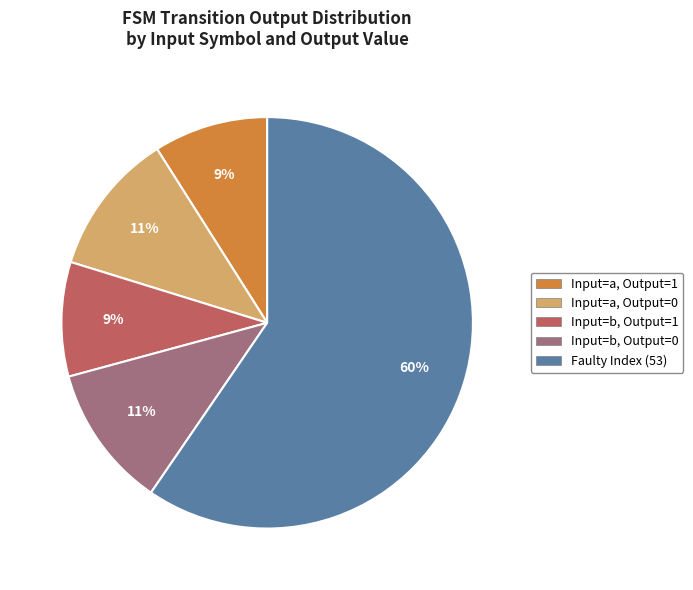

Does any single category account for the majority?

Yes